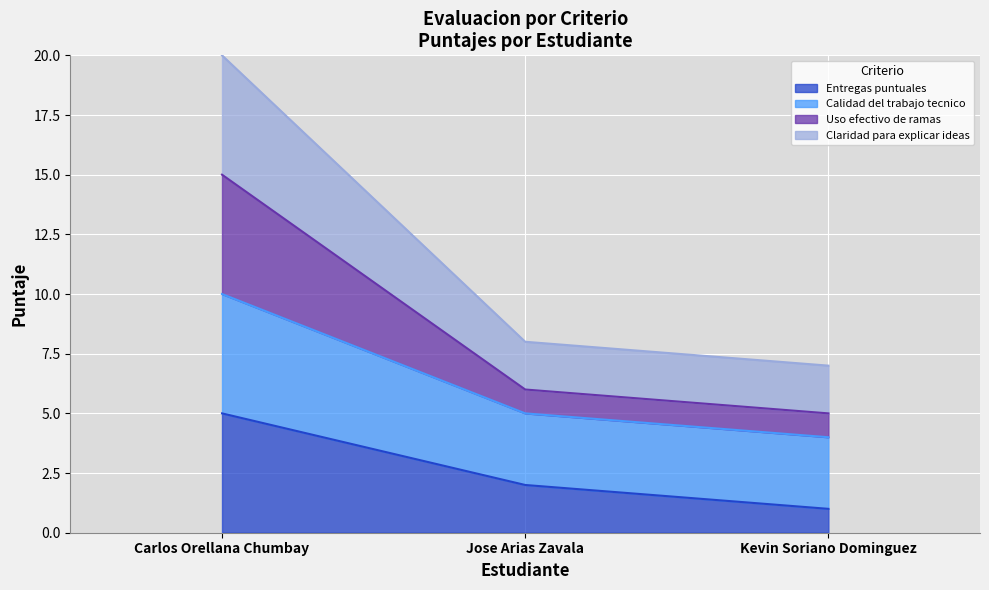

Reading left to right, list the values for the Entregas puntuales series.

Carlos Orellana Chumbay=5	Jose Arias Zavala=2	Kevin Soriano Dominguez=1